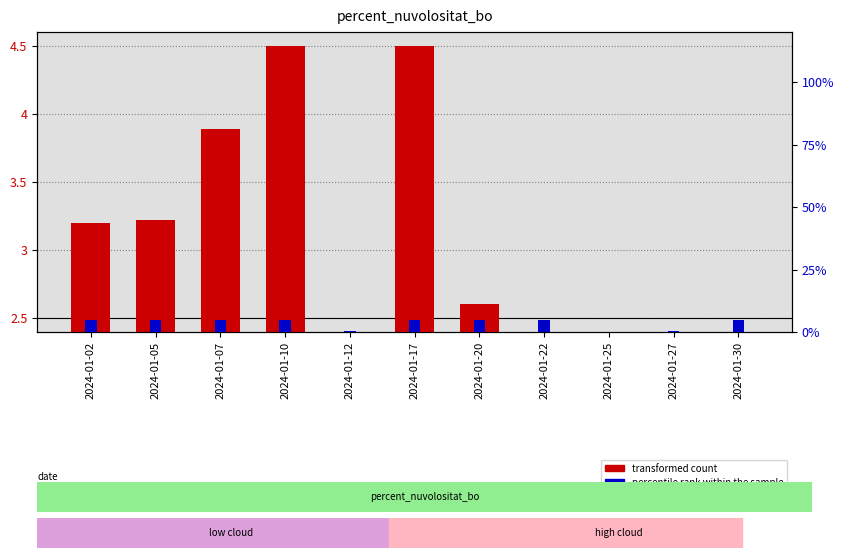

Which series has the widest spread of values?

percentile rank within the sample